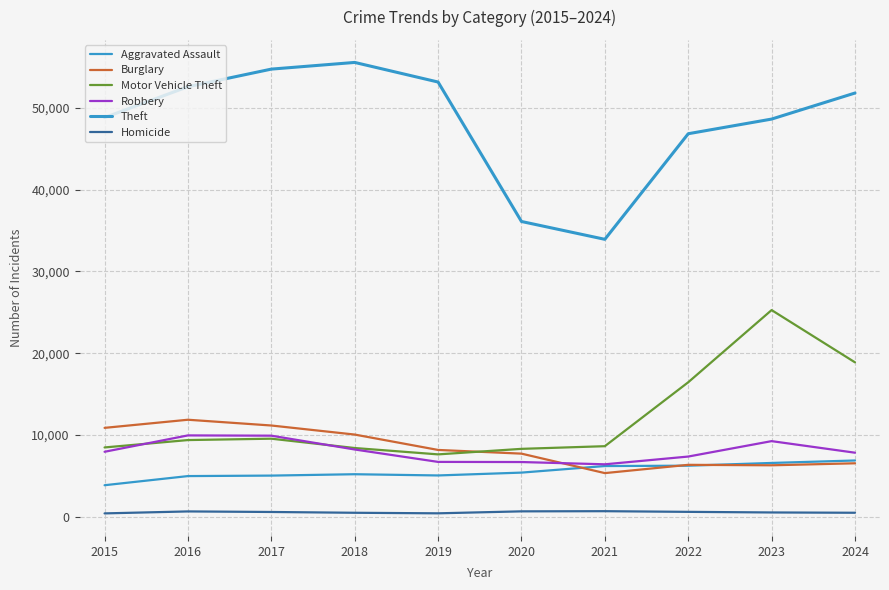

How many lines are shown in the chart?

6